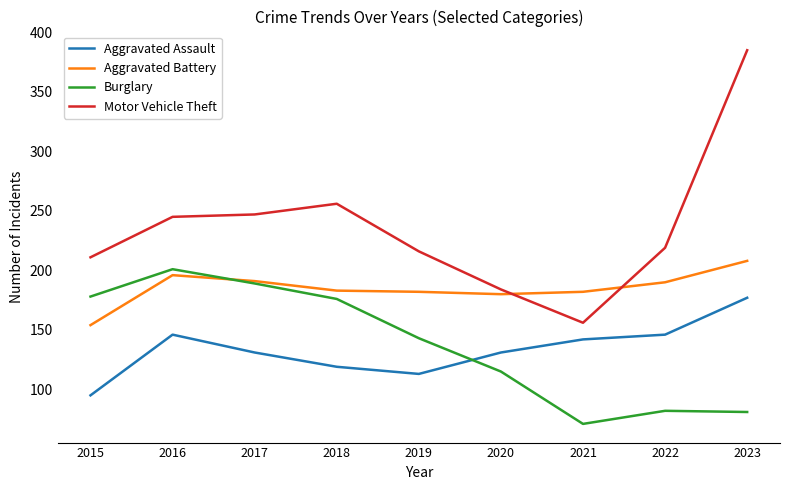

What are all the series names shown in the legend?

Aggravated Assault, Aggravated Battery, Burglary, Motor Vehicle Theft